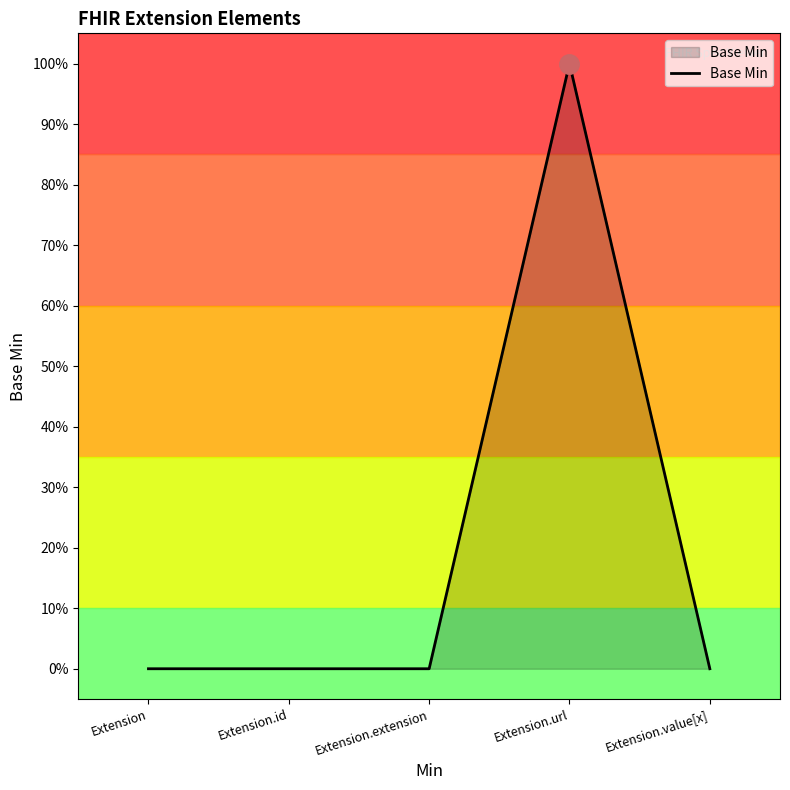

Reading right to left, transcribe all the data shown in this chart.

0	1	0	0	0